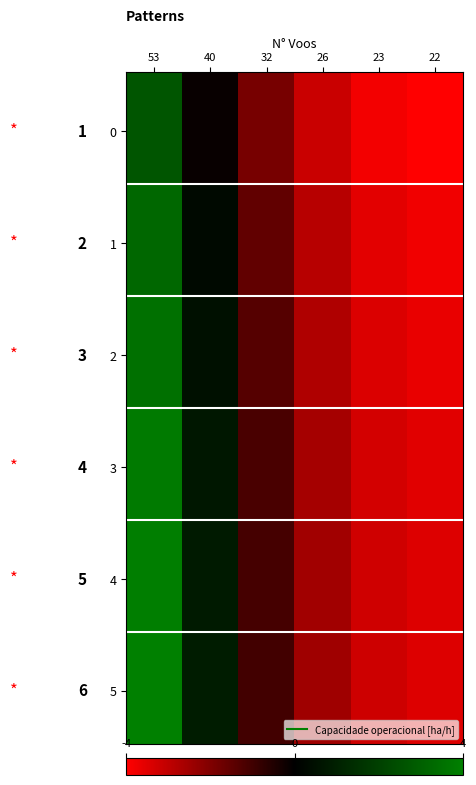

The value of 2 at 32 is -1.5. True or false?

False